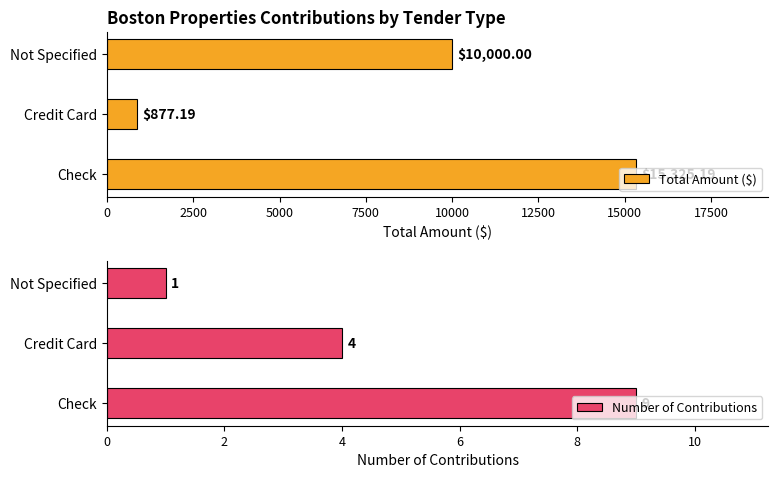

Is the value of Total Amount at 13 greater than the value of Count at 5?

Yes